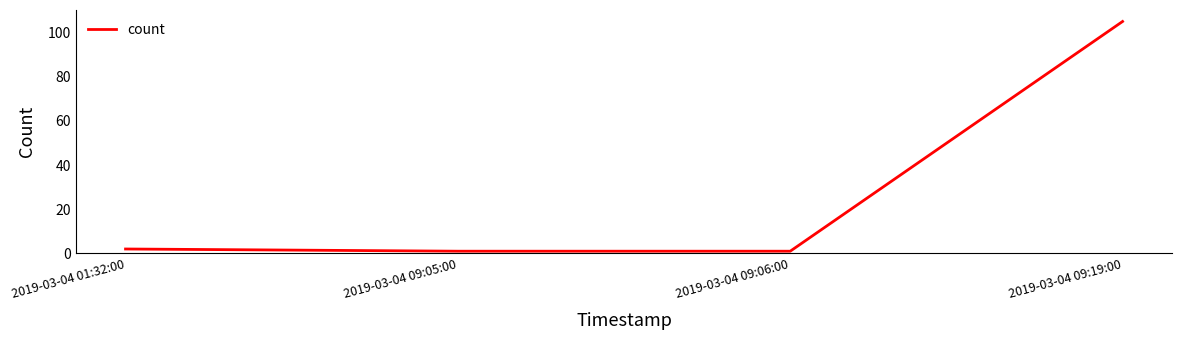

What position from the left is 2019-03-04 09:06:00?

3